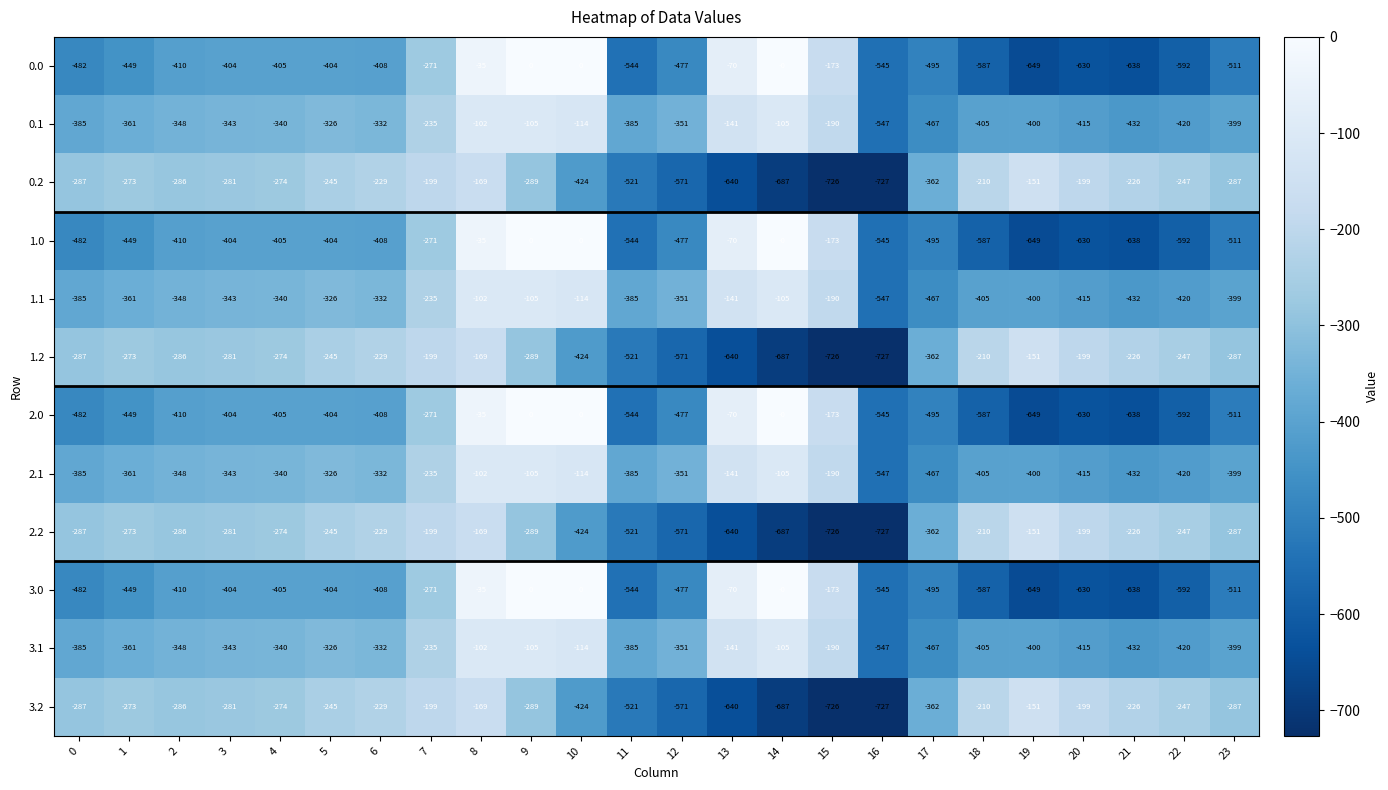

What is the total value across all series at 16?

-7276